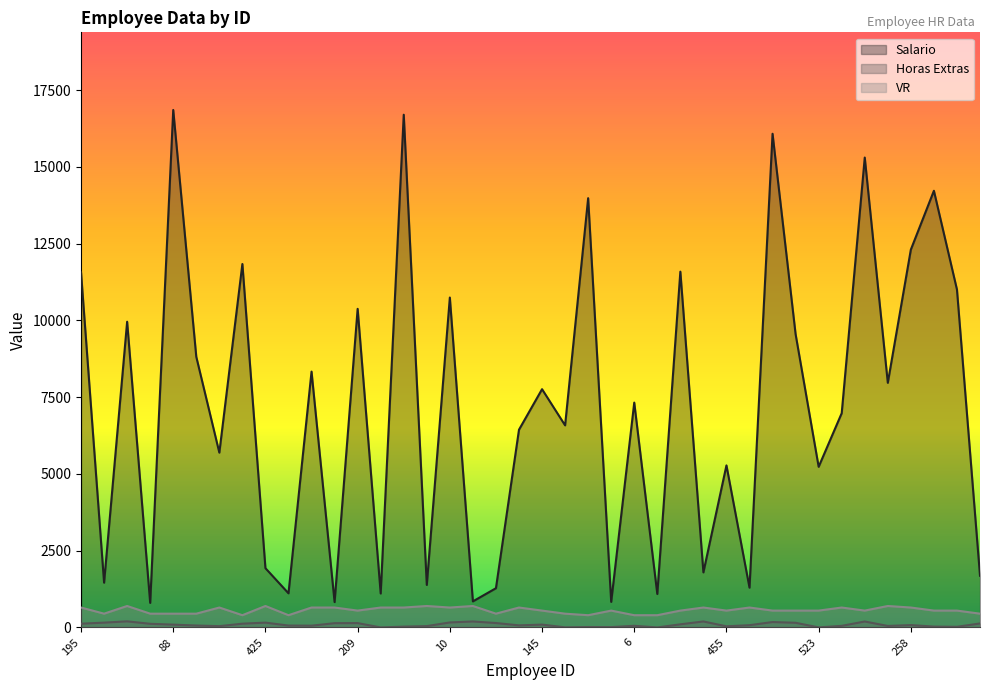

What is the minimum value for Horas Extras?

1